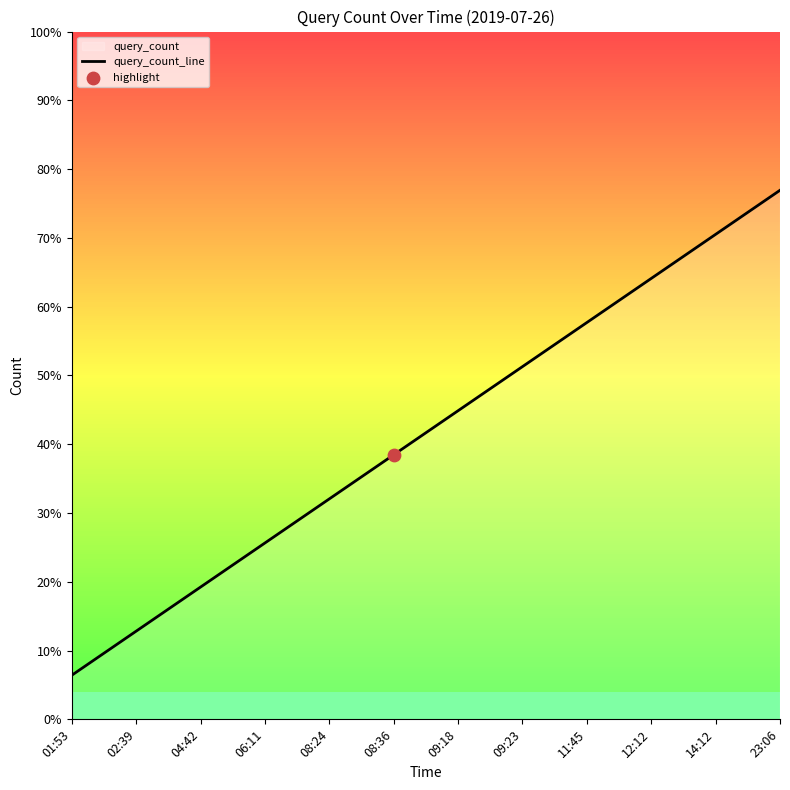

Which has a higher value, 09:18 or 06:11?

09:18